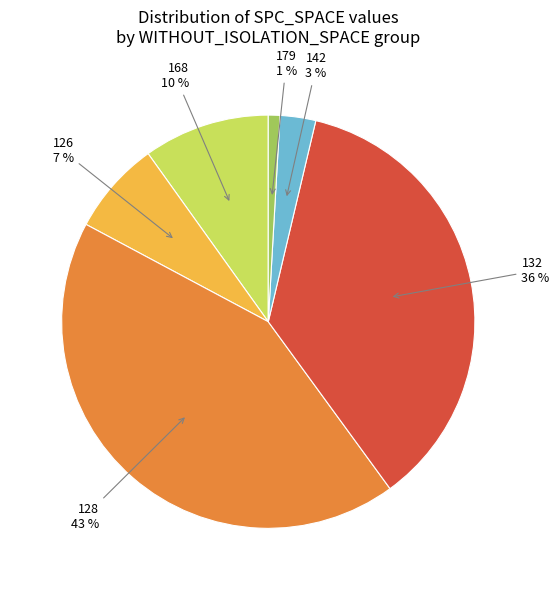

Rank the categories by value from lowest to highest.

179 1 %, 142 3 %, 126 7 %, 168 10 %, 132 36 %, 128 43 %